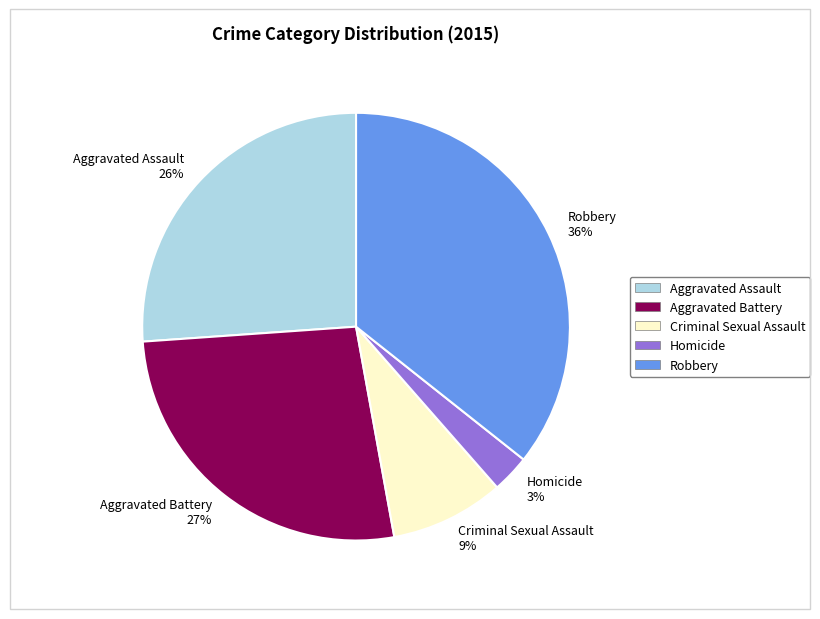

How many segments does this pie chart have?

5